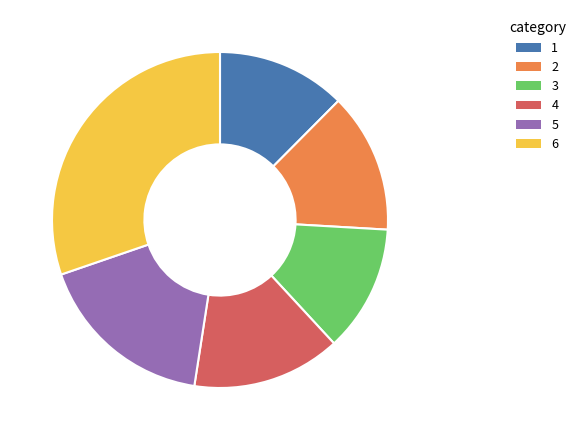

True or false: 6 accounts for 23% of the total.

False